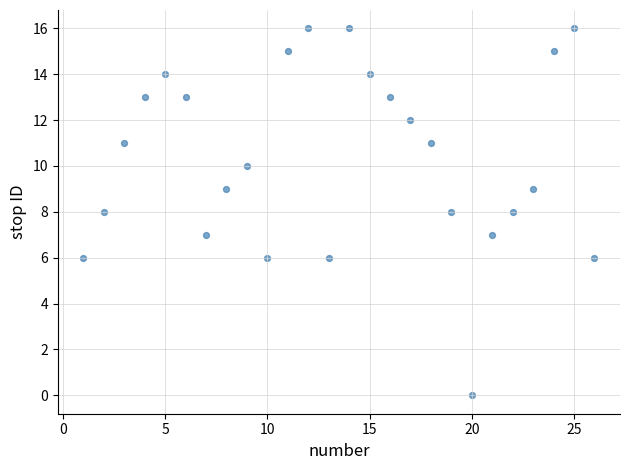

What is the range of Y values (max minus min)?

16